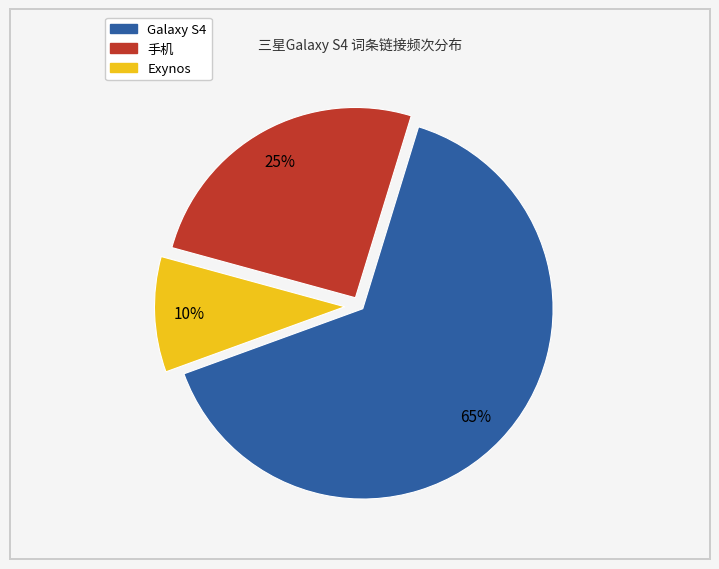

Does any single category account for the majority?

Yes